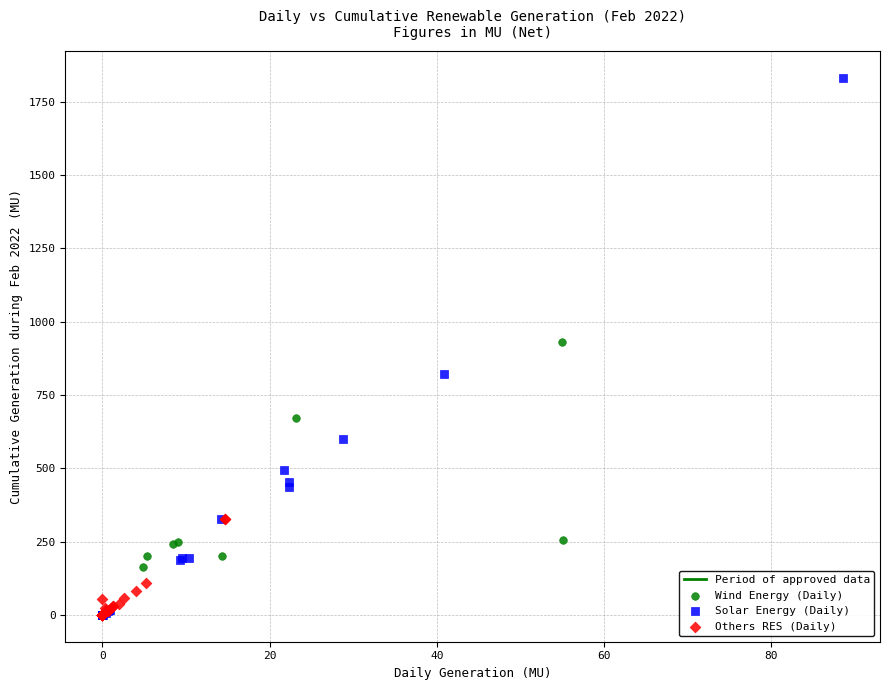

Which series has the largest Y range (max minus min)?

Solar Energy (Daily)